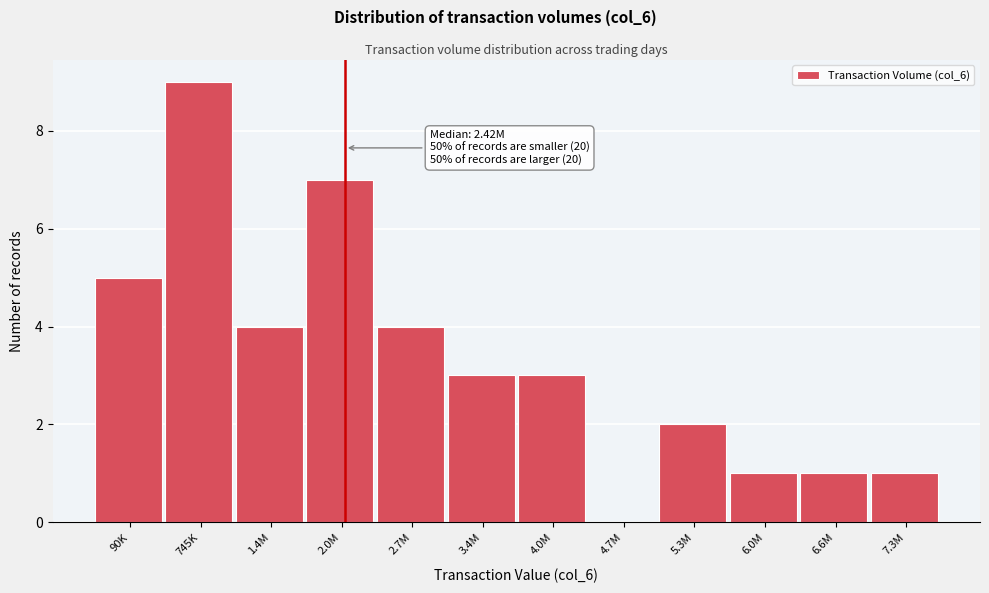

Reading right to left, extract all data points from this chart.

7.3M=1	6.6M=1	6.0M=1	5.3M=2	4.7M=0	4.0M=3	3.4M=3	2.7M=4	2.0M=7	1.4M=4	745K=9	90K=5